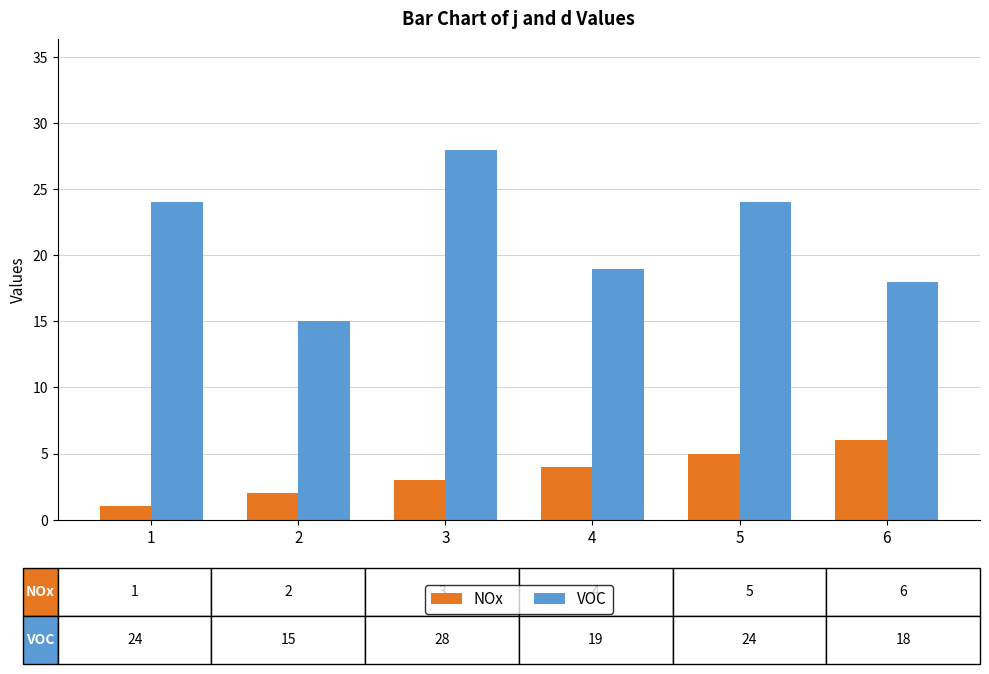

Reading left to right, what are all the values shown in this chart?

NOx: 1=1	2=2	3=3	4=4	5=5	6=6
VOC: 1=24	2=15	3=28	4=19	5=24	6=18